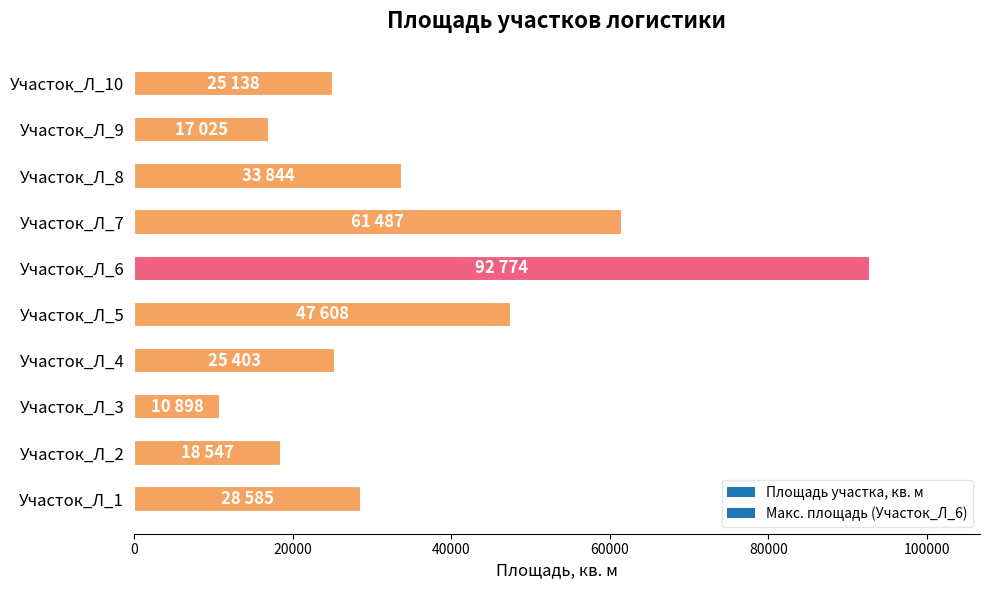

What is the difference between the maximum and minimum values?

81876